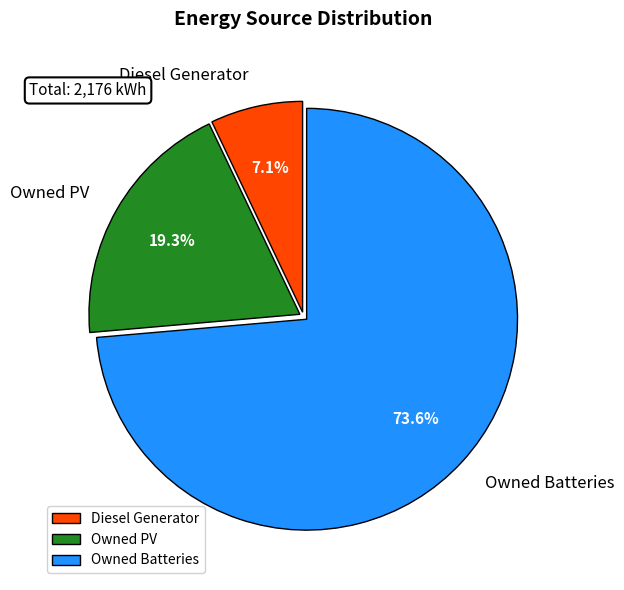

To the nearest percent, what is the combined percentage of Owned PV and Owned Batteries?

93%